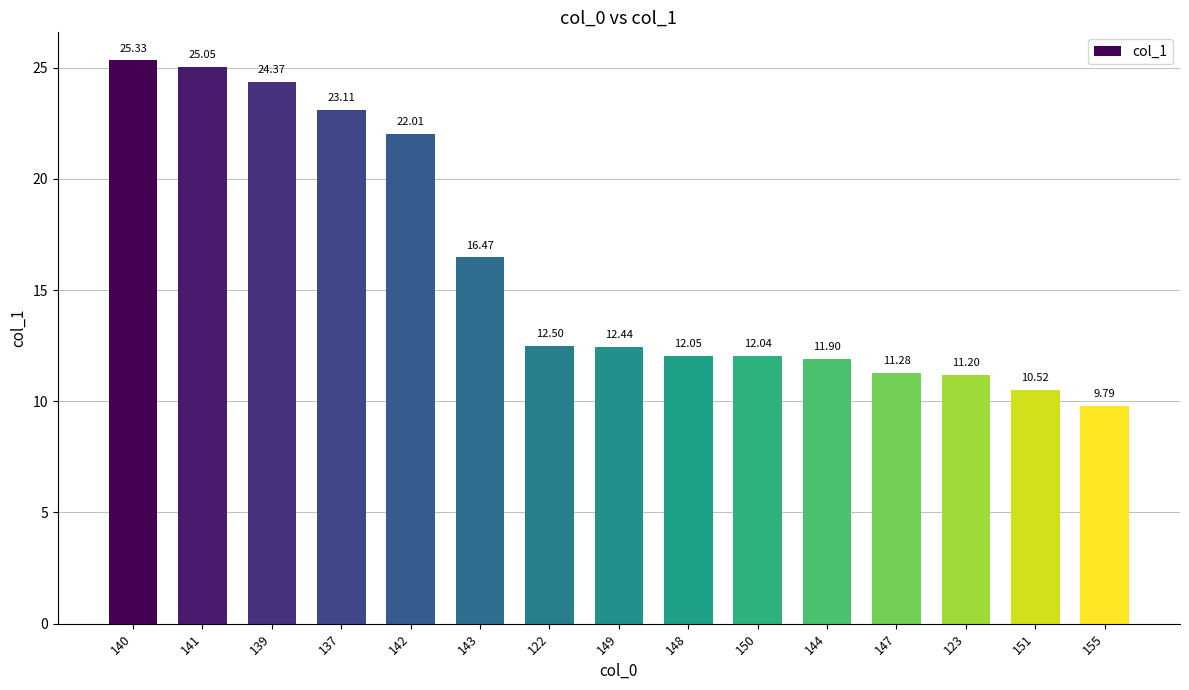

Reading left to right, list all the values displayed in this chart.

140=25.3	141=25.1	139=24.4	137=23.1	142=22.0	143=16.5	122=12.5	149=12.4	148=12.1	150=12.0	144=11.9	147=11.3	123=11.2	151=10.5	155=9.8